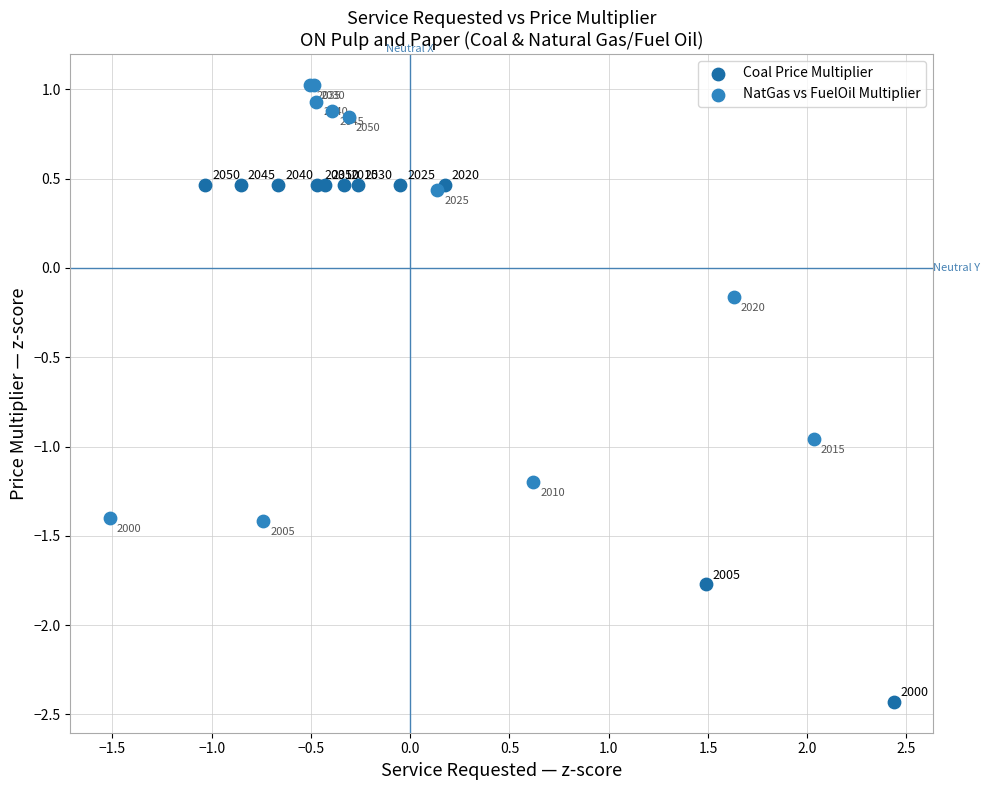

Which series has the widest spread of Y values?

Coal Price Multiplier